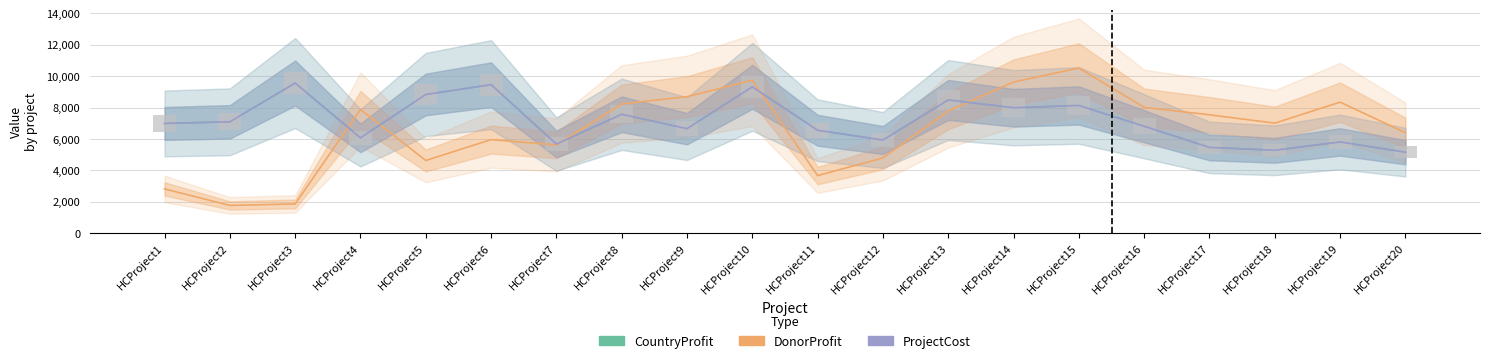

Reading left to right, list all the values displayed in this chart.

CountryProfit: 6991	7095	9565	6073	8836	9462	5678	7575	6659	9324	6557	5935	8488	7991	8137	6813	5465	5281	5813	5160
DonorProfit: 2820	1766	1863	7881	4631	5961	5622	8235	8697	9745	3668	4796	7793	9629	10523	8012	7542	7010	8348	6401
ProjectCost: 6991	7095	9565	6073	8836	9462	5678	7575	6659	9324	6557	5935	8488	7991	8137	6813	5465	5281	5813	5160